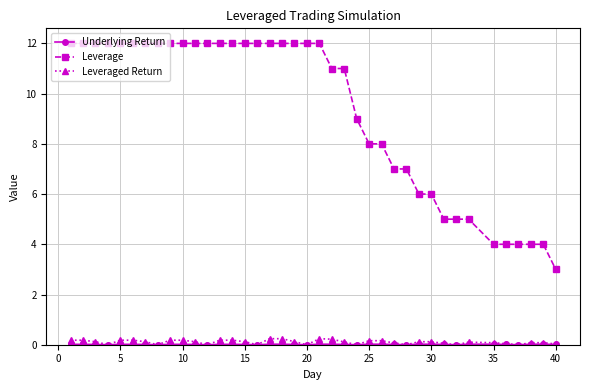

Which series has the largest total across all categories?

Leverage